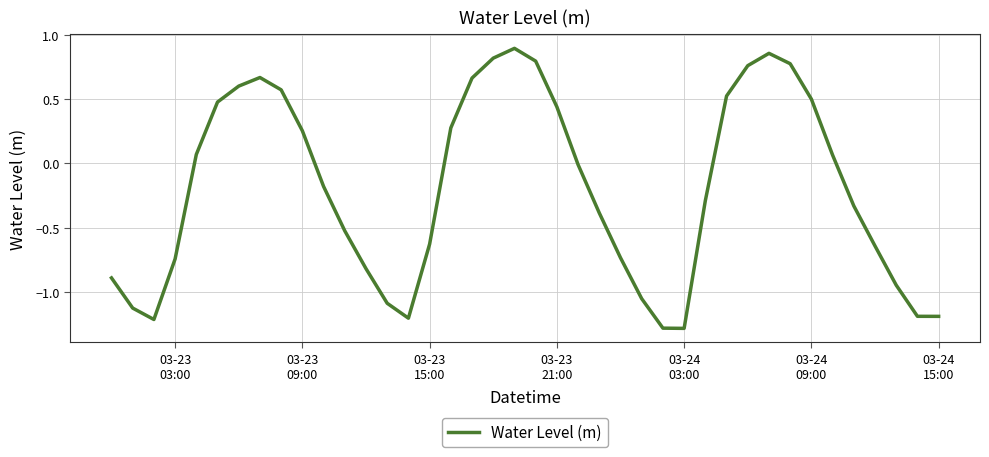

What is the difference between the maximum and minimum values?

2.2